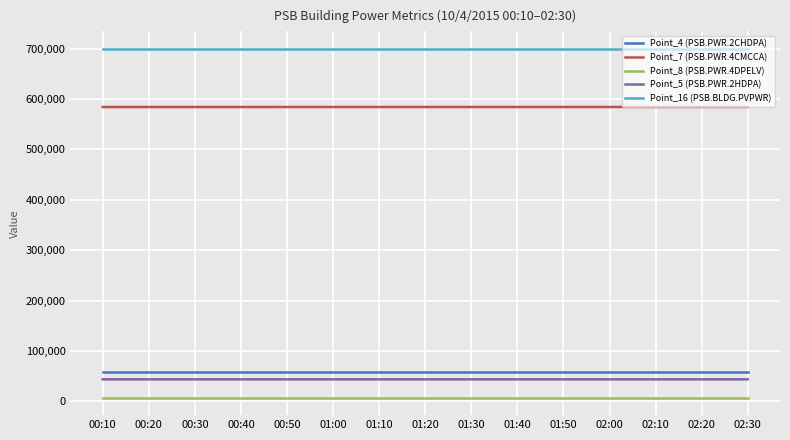

What is the greatest value displayed?

699655.0